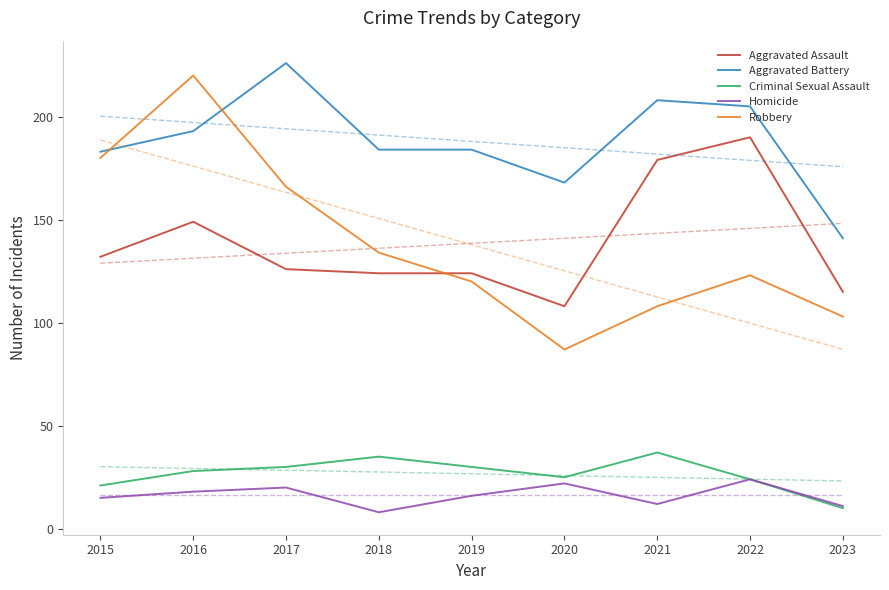

What is the highest value of the Criminal Sexual Assault series?

37